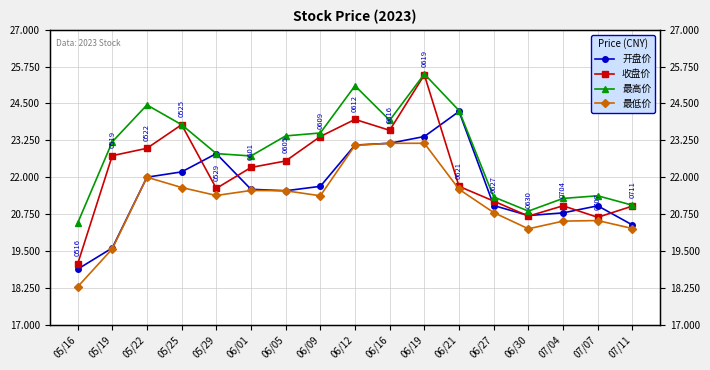

Which series has the widest spread of values?

收盘价